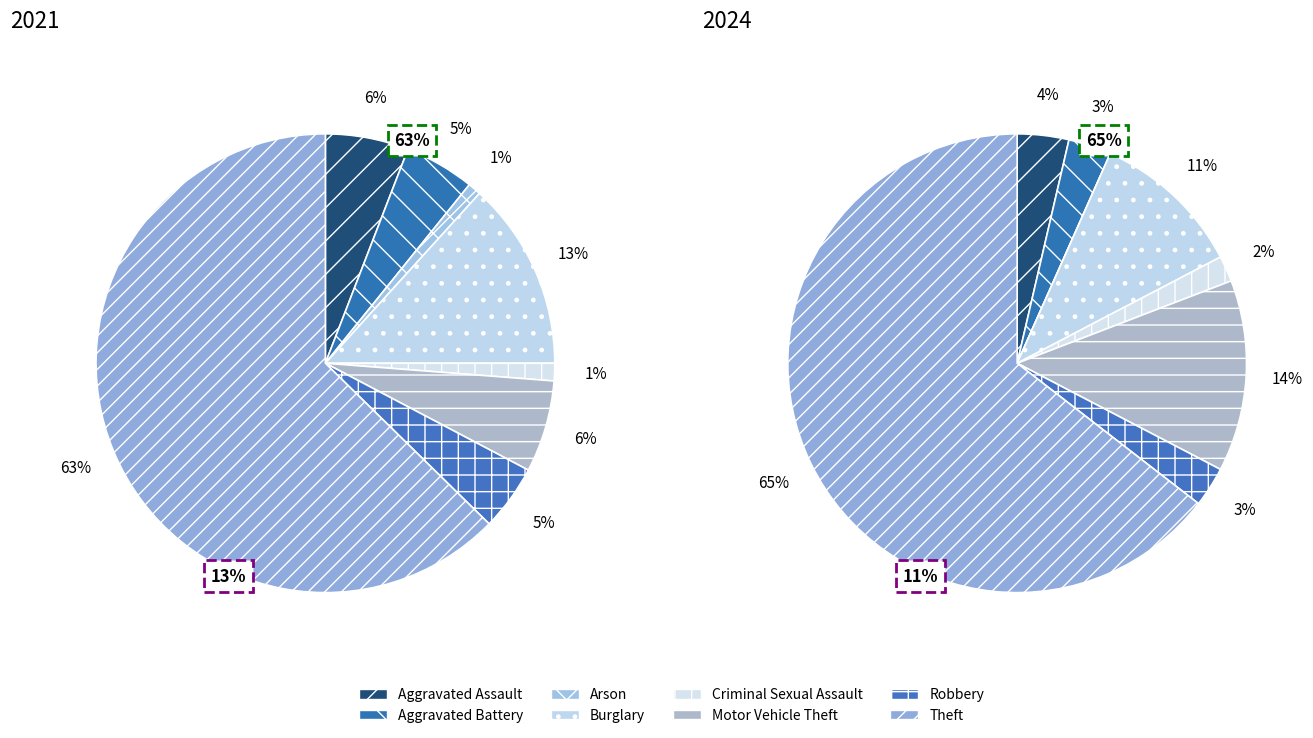

Count the number of slices in the pie.

8